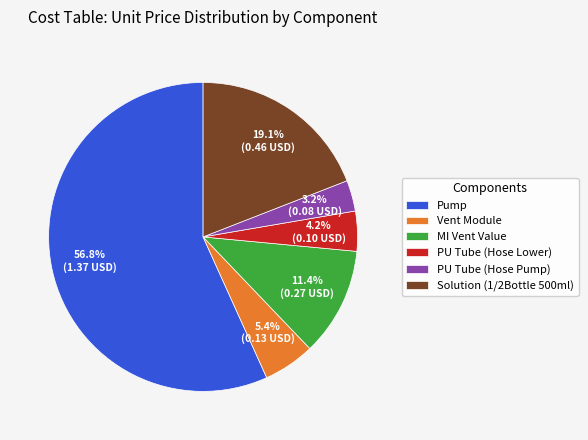

How many slices are in this pie chart?

6